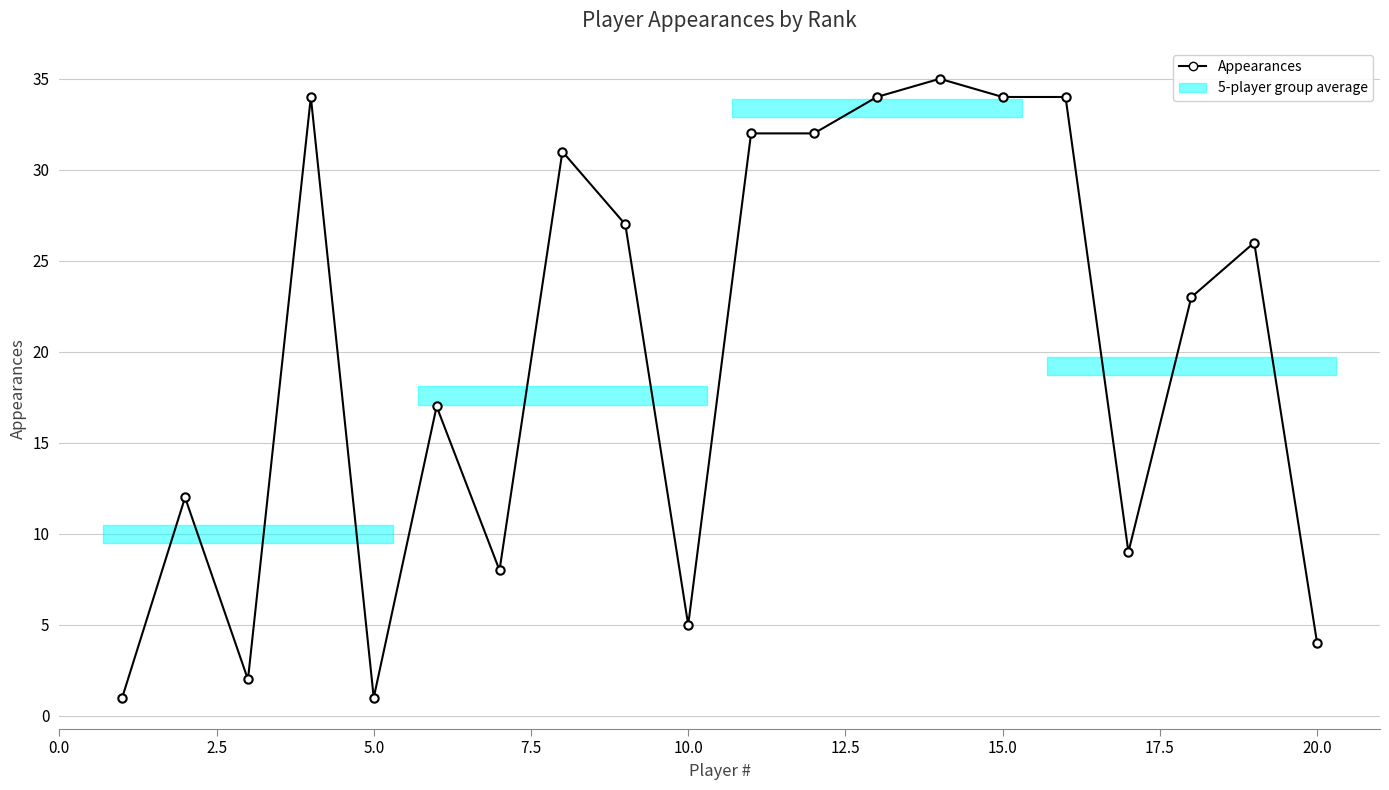

How many lines are shown in the chart?

1